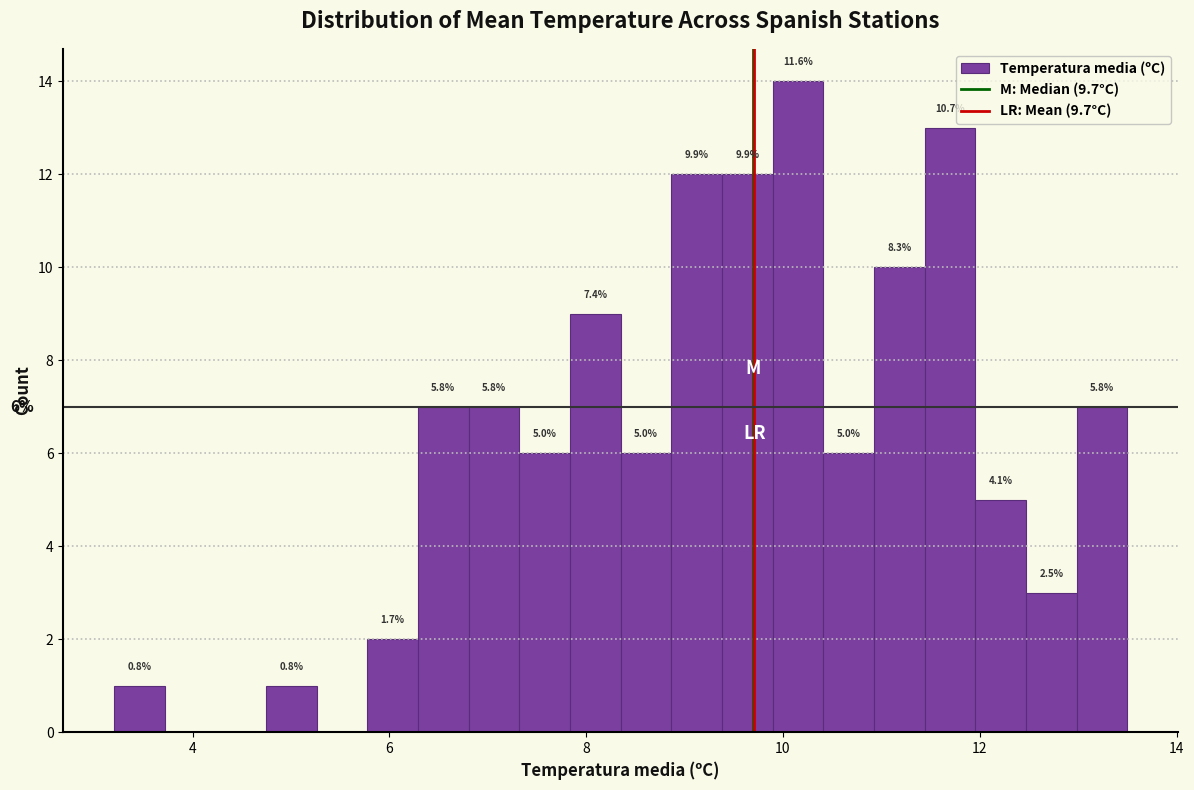

Read against the x-axis, roughly where is the centre of the tallest bar?

10.2